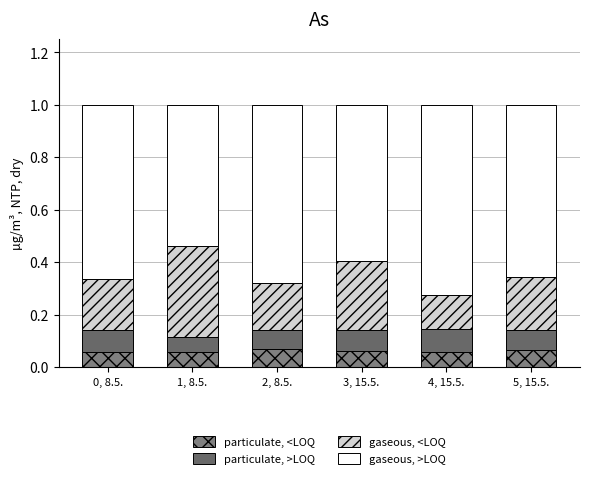

How many bars are there in total?

6